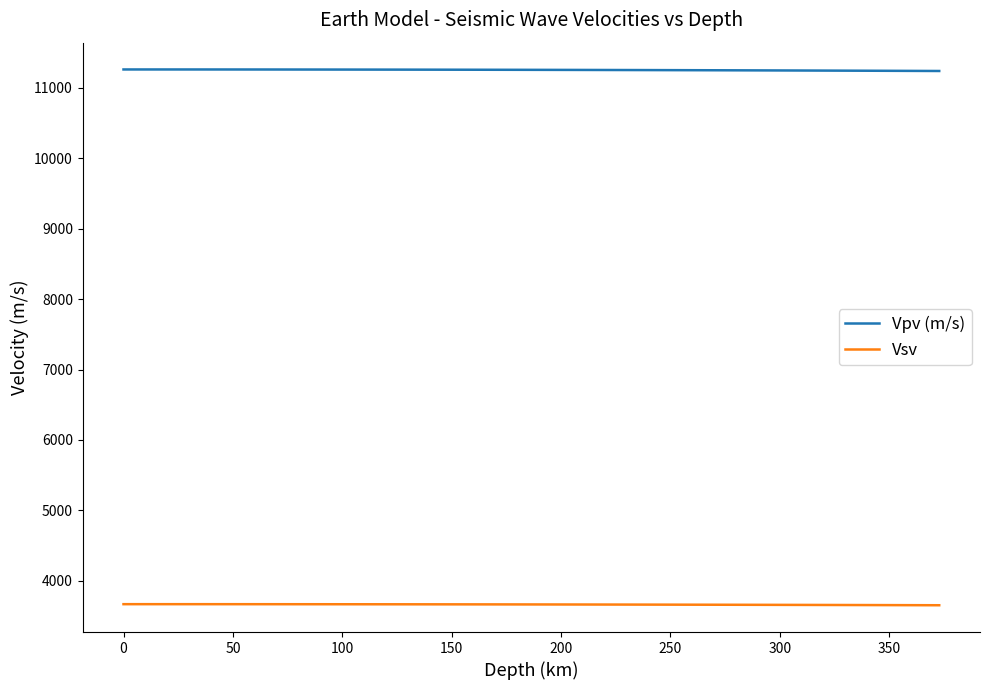

Which series has the largest total across all categories?

Vpv (m/s)